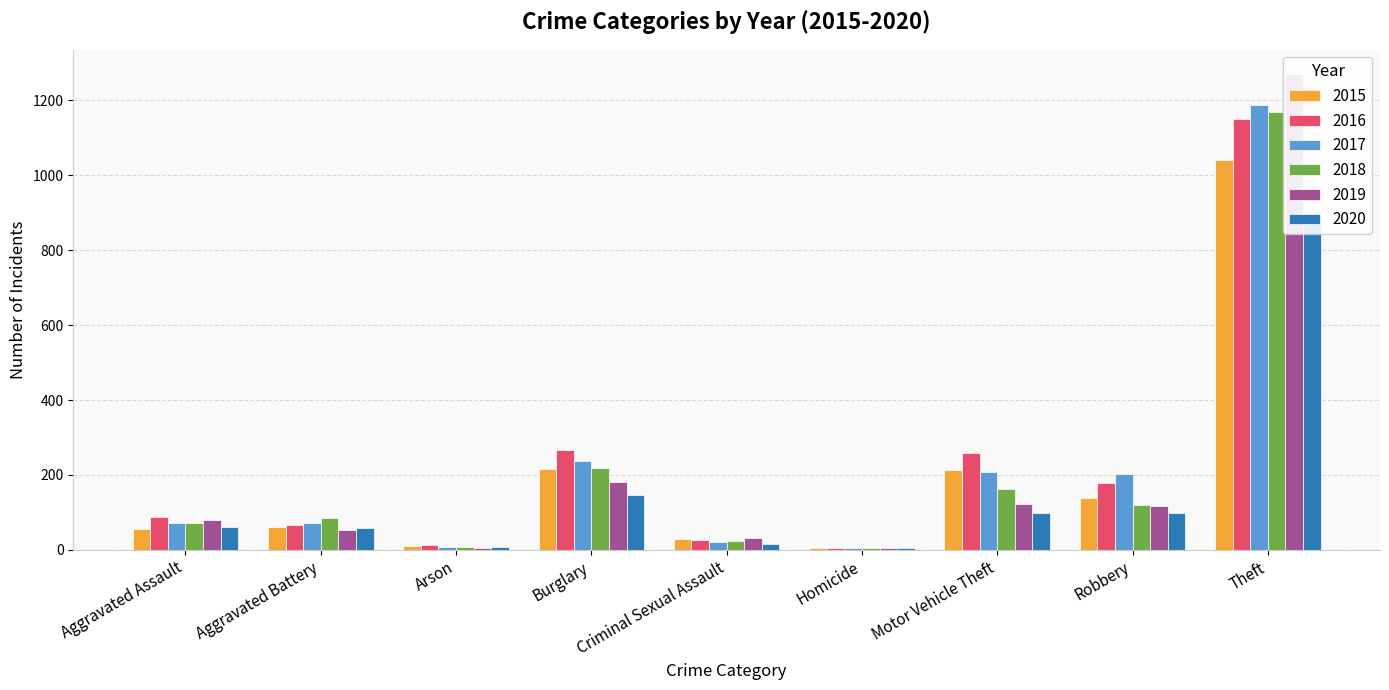

Rank the series at Aggravated Assault from lowest to highest value.

2015, 2020, 2017, 2018, 2019, 2016